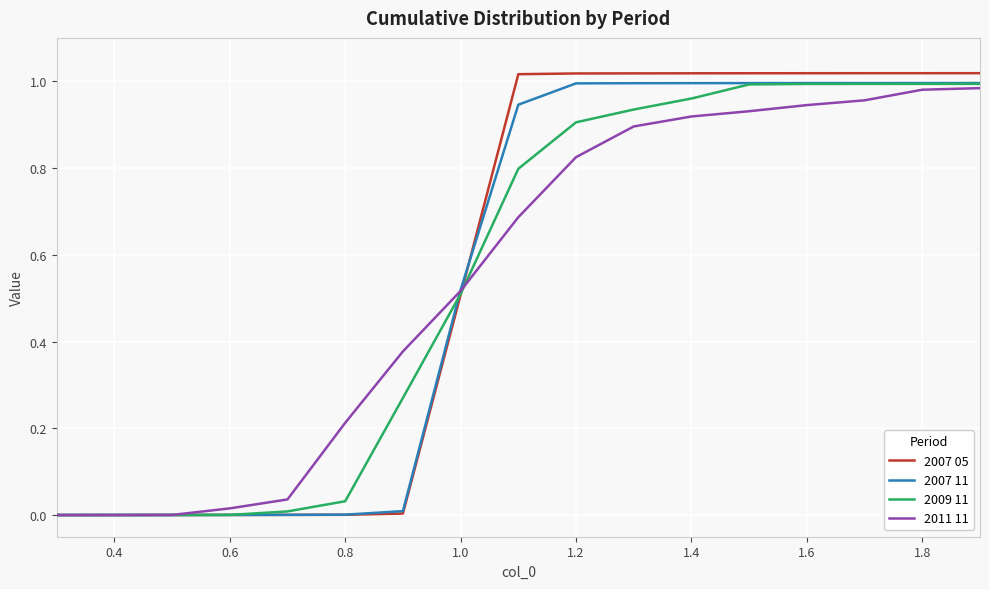

Which series has the largest range (max minus min)?

2007 05